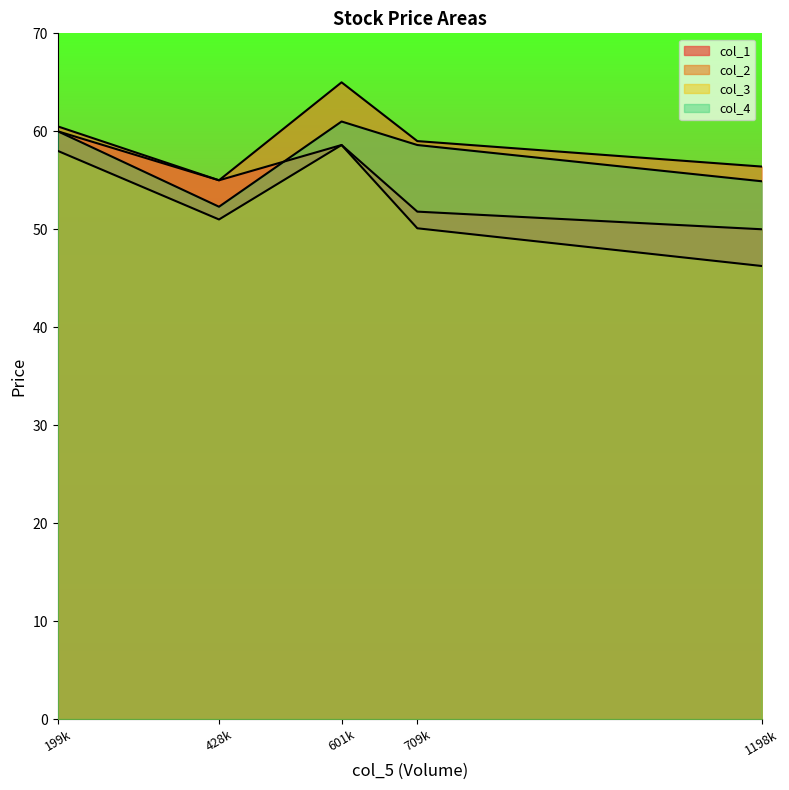

True or false: col_3 and col_4 intersect in this chart.

False